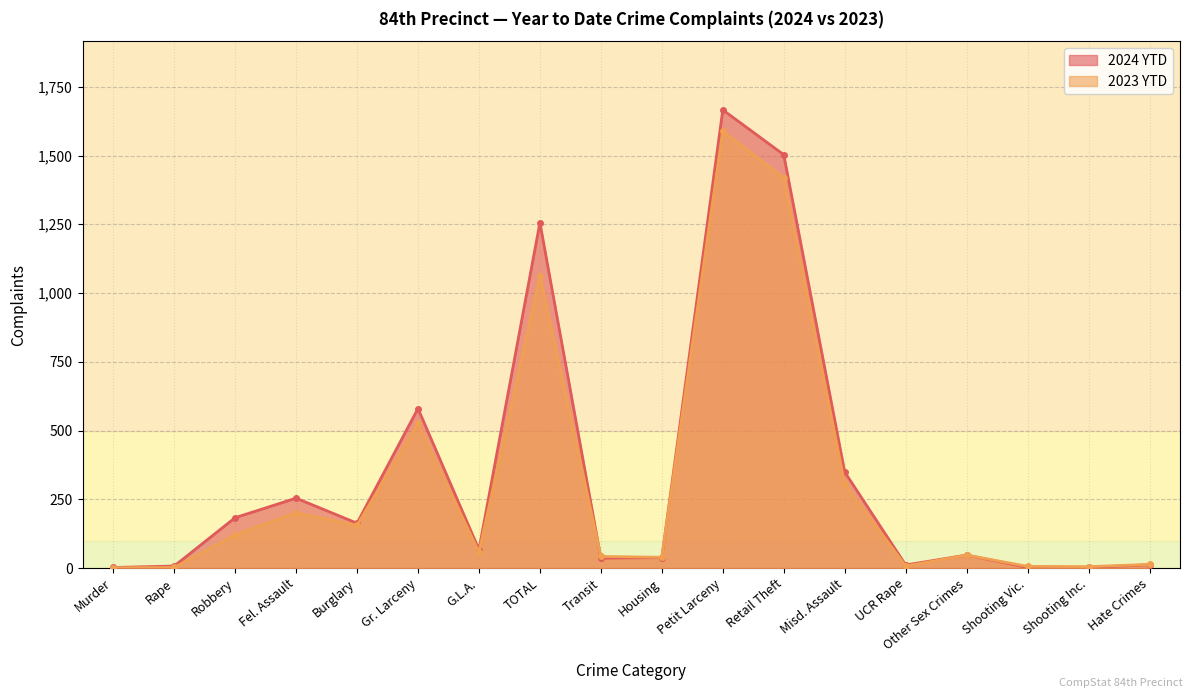

How many interior local peaks does the 2023 YTD series have?

5